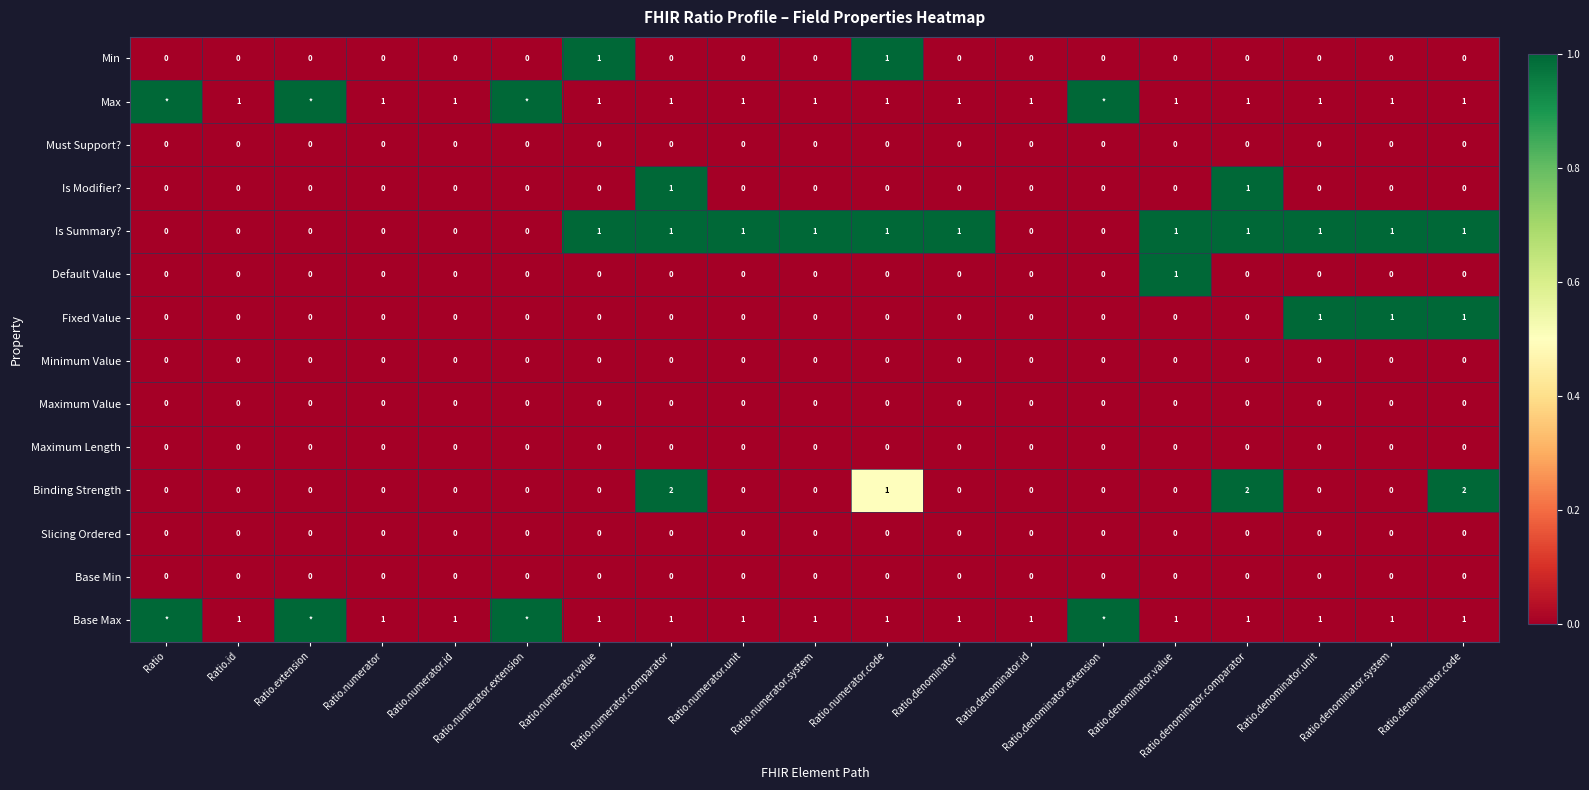

What is the sum of all Binding Strength values?

7